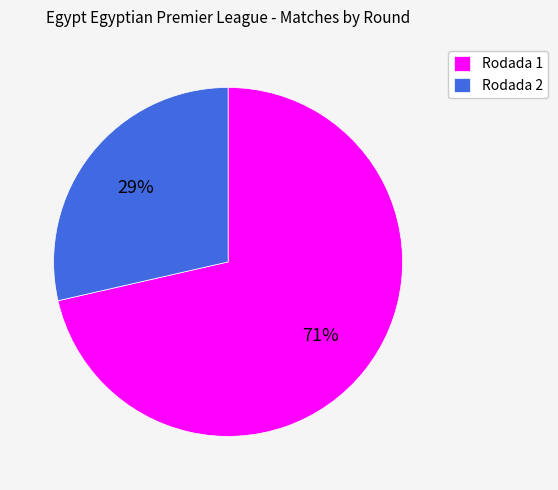

Which category has the biggest portion of the pie?

Rodada 1